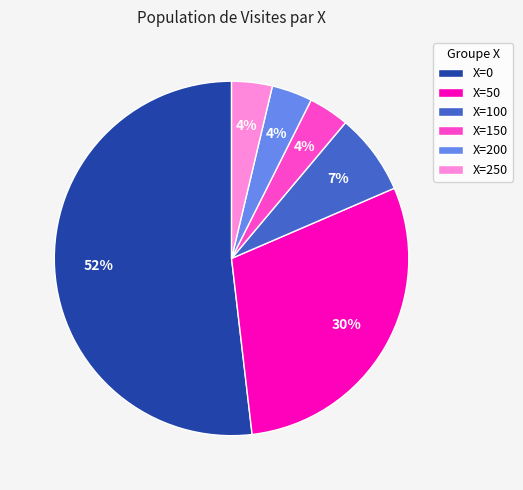

Do X=200 and X=150 together represent more than half of the pie?

No